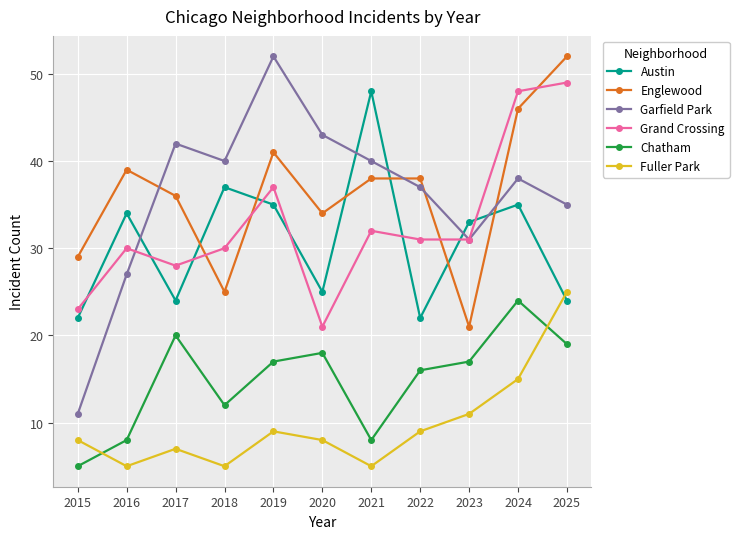

The value of Grand Crossing at 2024 is 48. True or false?

True